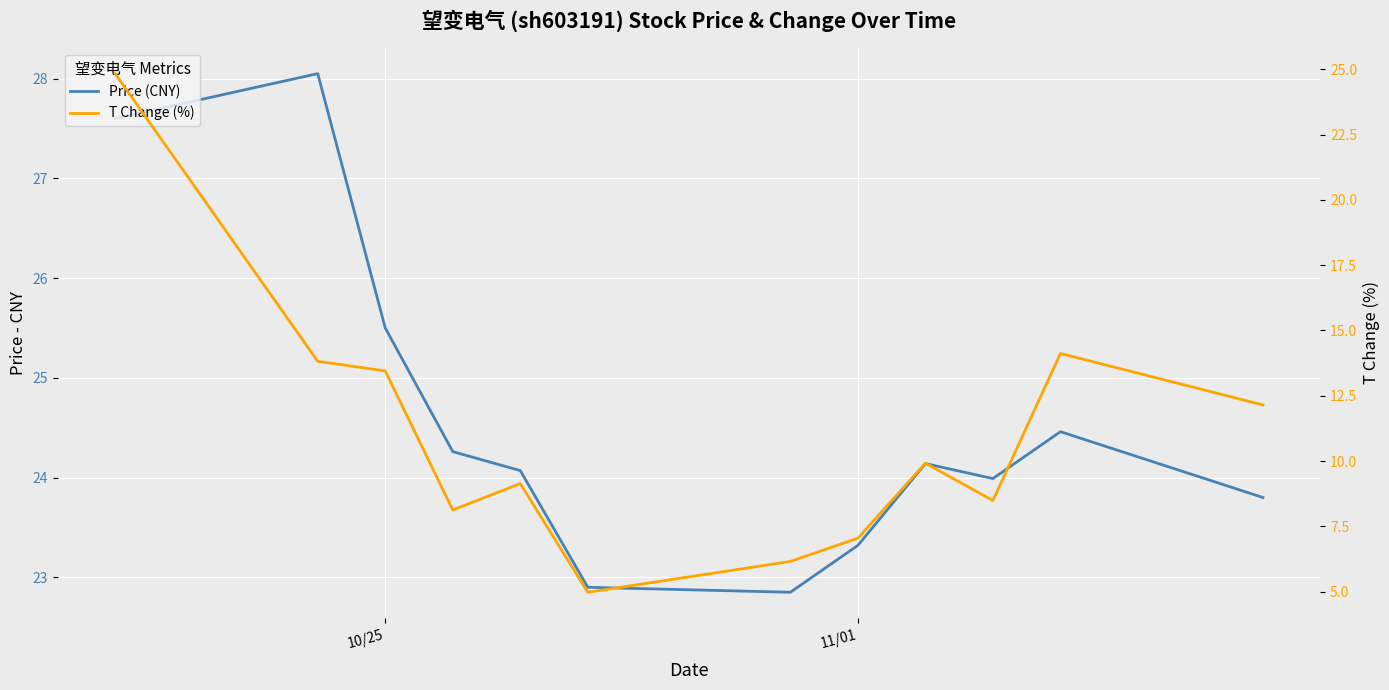

What is the value of the T Change (%) point at the 5th from the left?

9.1